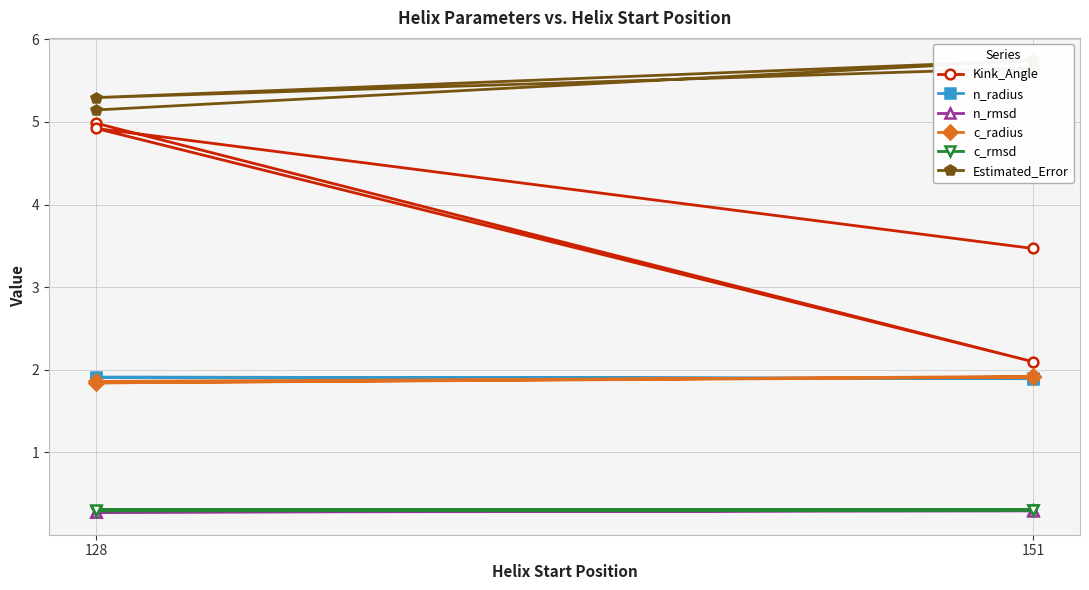

True or false: Estimated_Error and Kink_Angle cross at least once.

False